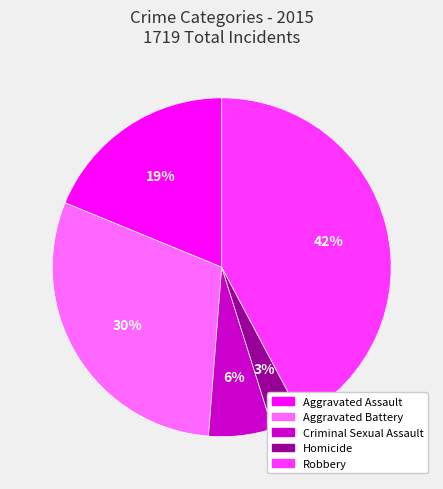

Combined, do Robbery and Homicide account for over 50%?

No